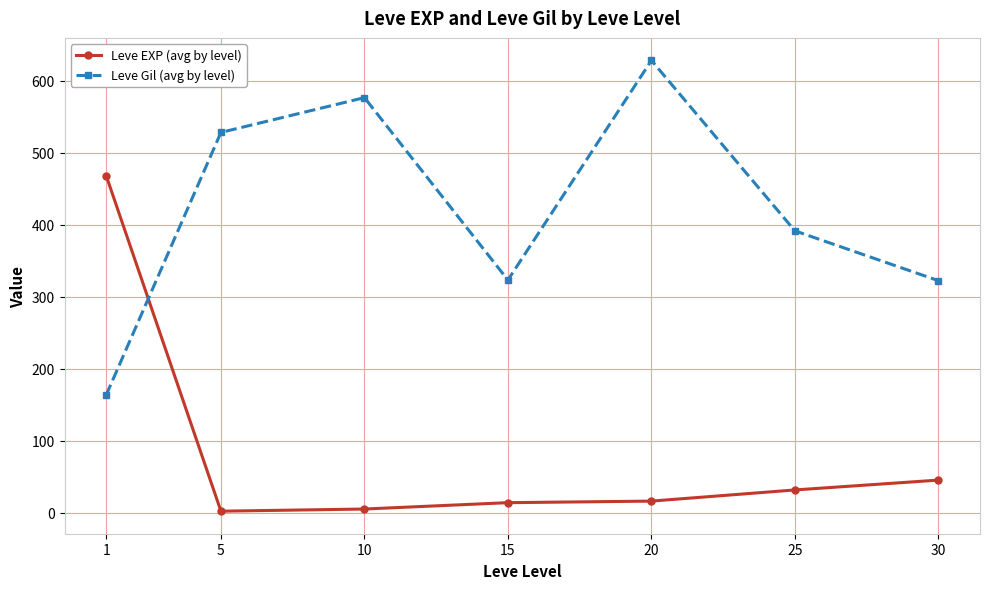

At how many categories does at least one series exceed 238?

7